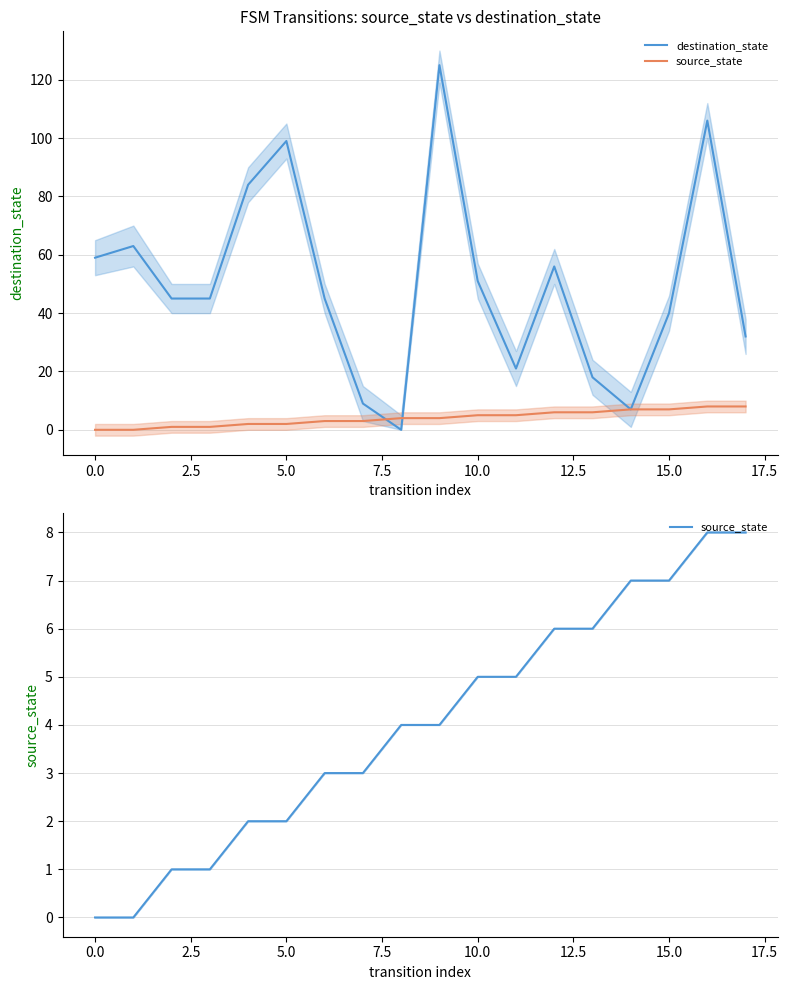

Which series has the largest total across all categories?

destination_state